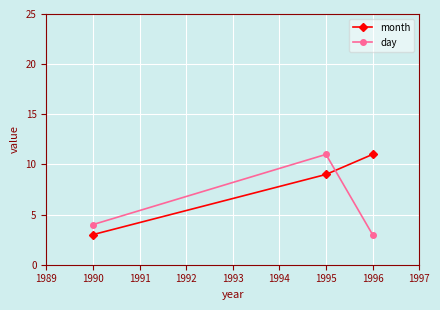

List the labels in order of day value, smallest first.

1996, 1990, 1995